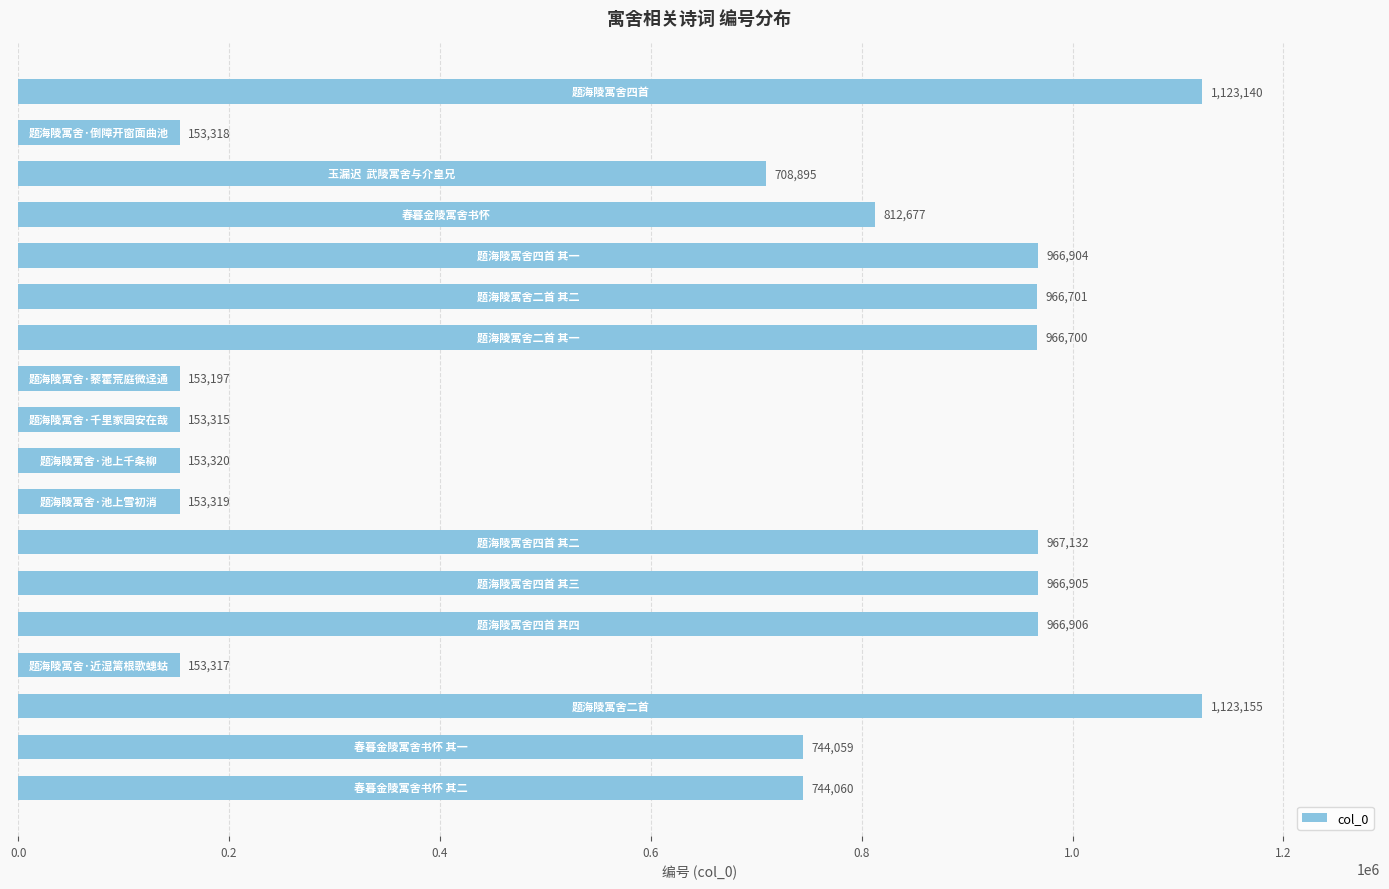

What is the smallest value displayed?

153197